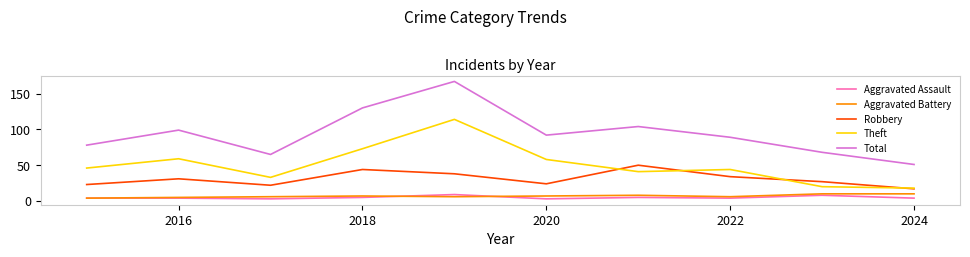

What is the lowest value of the Aggravated Assault series?

3